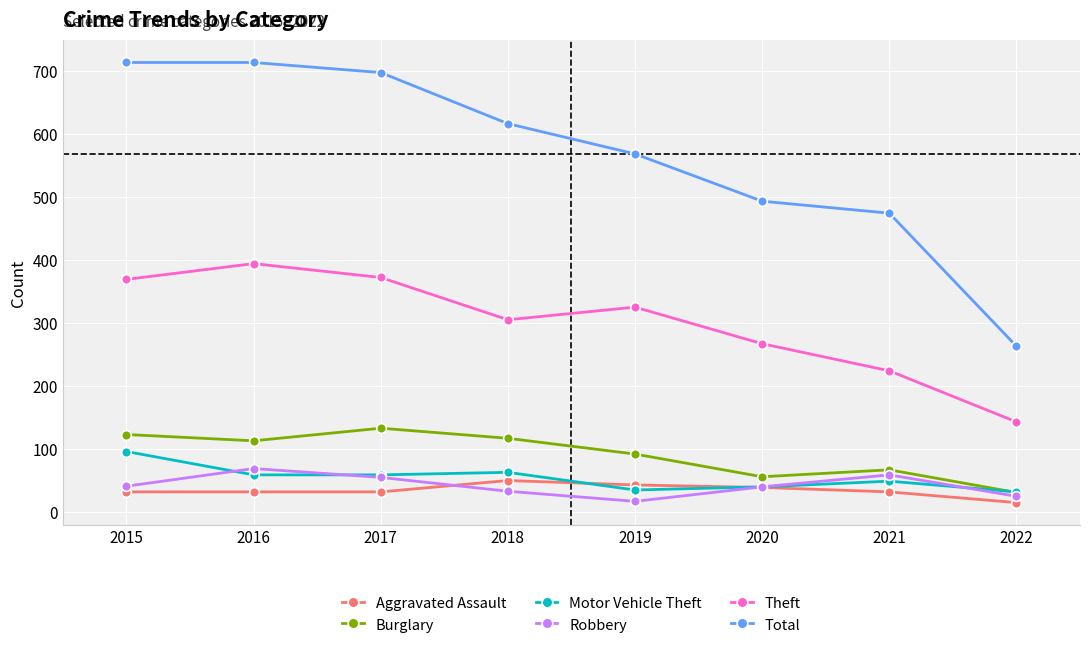

Which series changed the most between 2016 and 2022?

Total